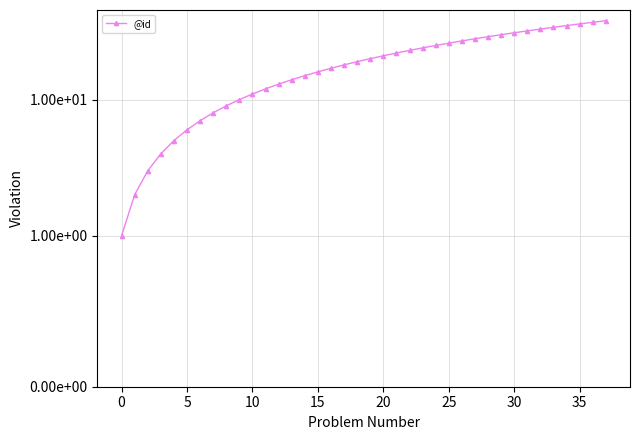

What is the change in value from 19 to 21?

+2